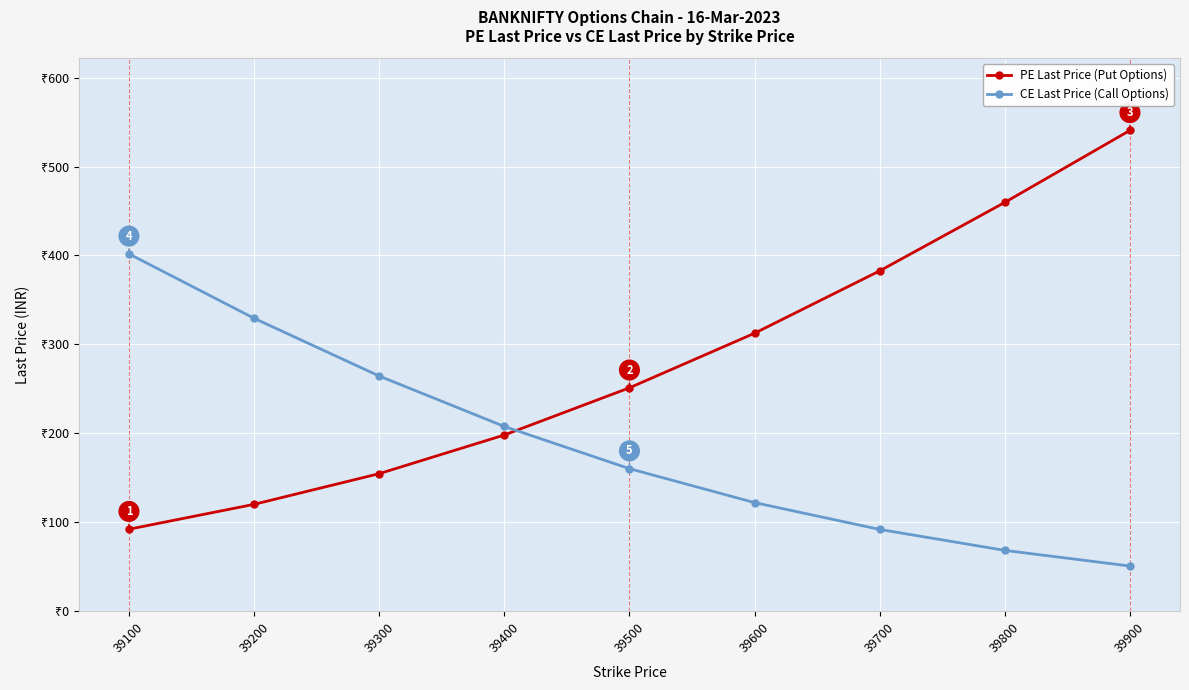

What are all the series names shown in the legend?

PE Last Price (Put Options), CE Last Price (Call Options)